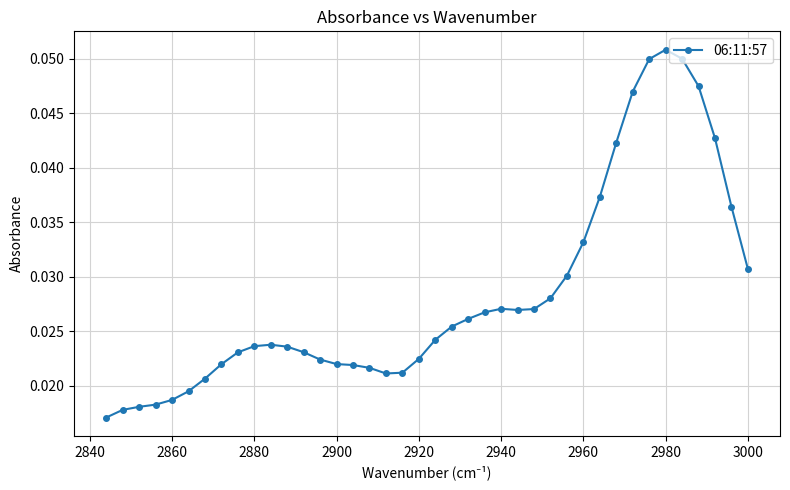

Which label corresponds to the largest value in the chart?

2980